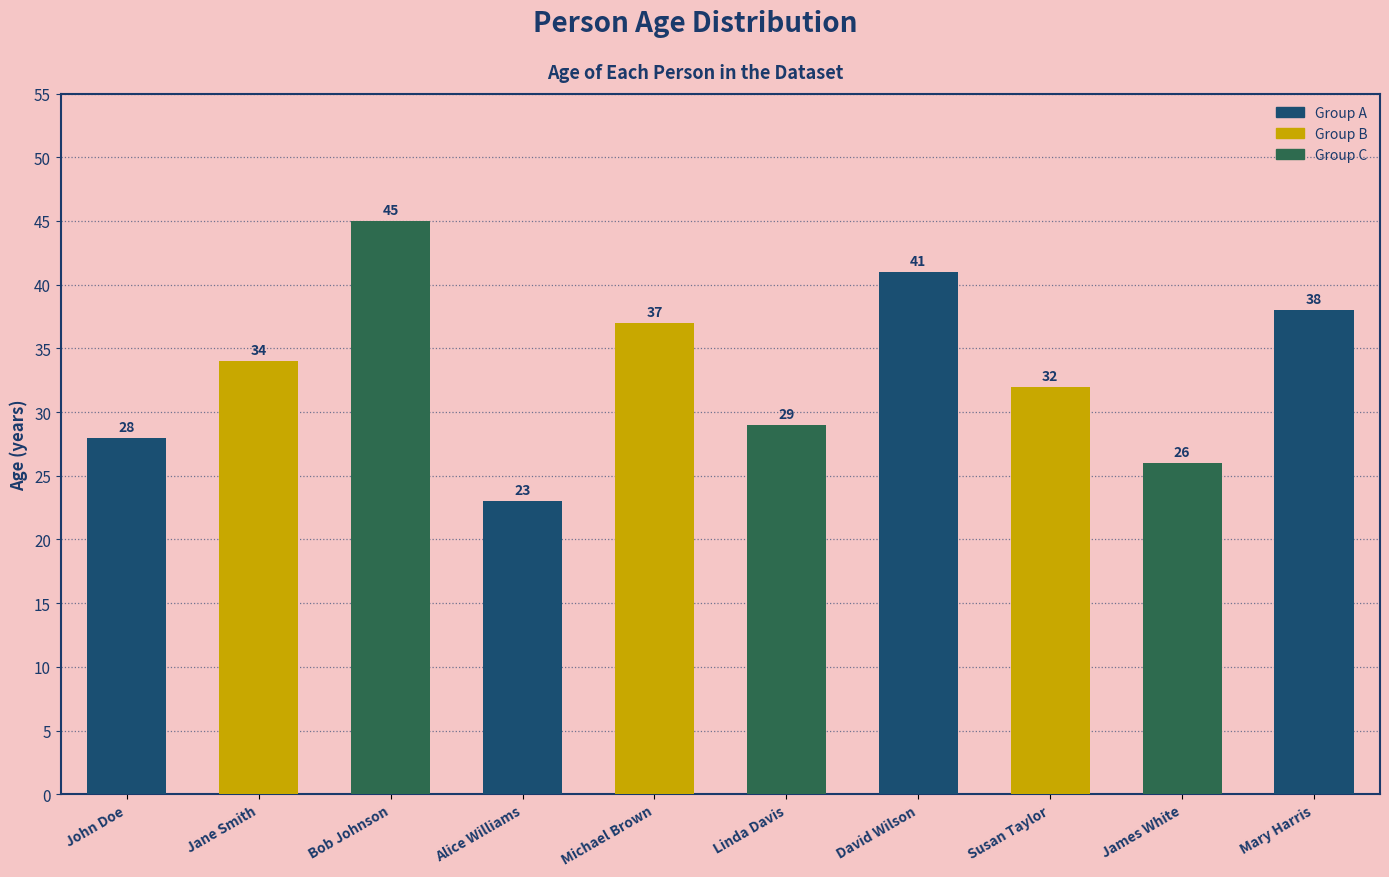

What is the difference between the second highest and second lowest values?

15